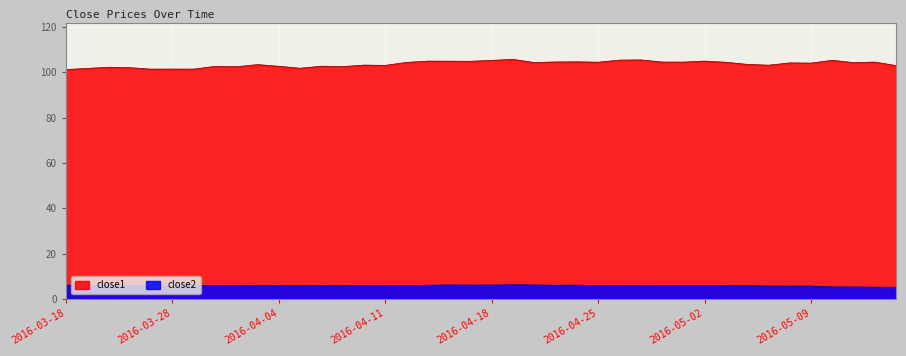

What position from the left is 2016-04-26?

27